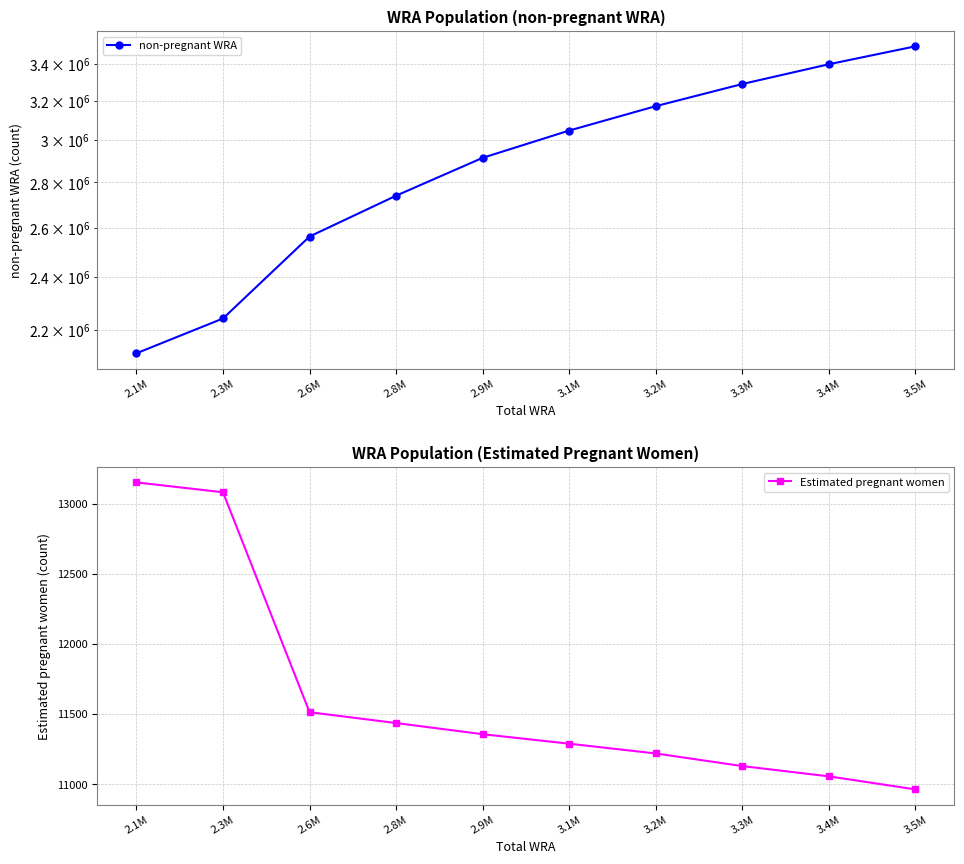

Which series has the largest range (max minus min)?

non-pregnant WRA